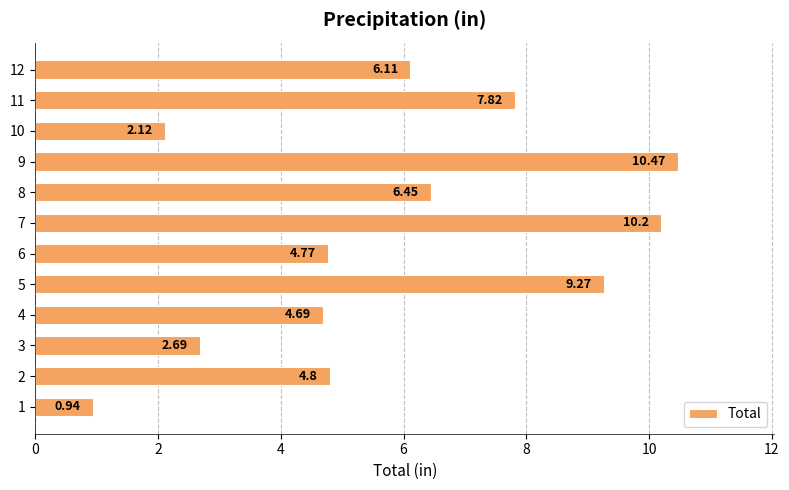

Count the number of data series in this chart.

1